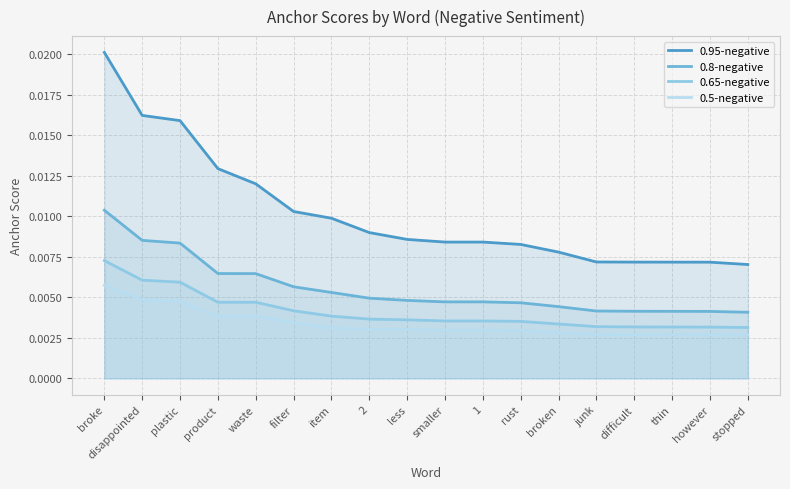

The value of 0.95-negative at 2 is 0.0. True or false?

True